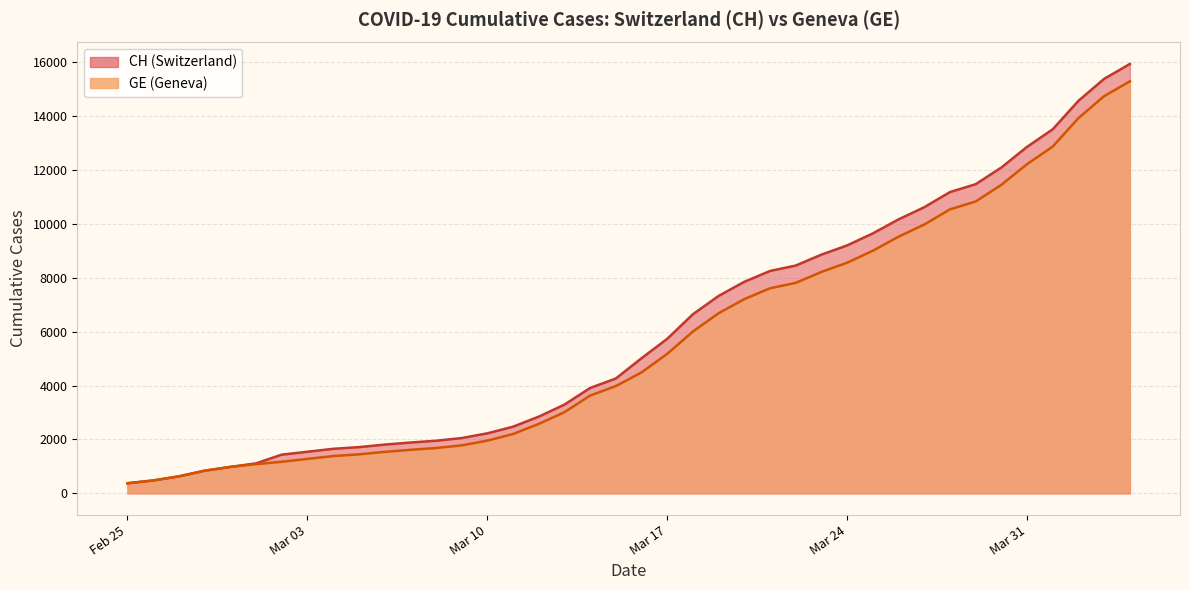

What are all the series names shown in the legend?

CH, GE